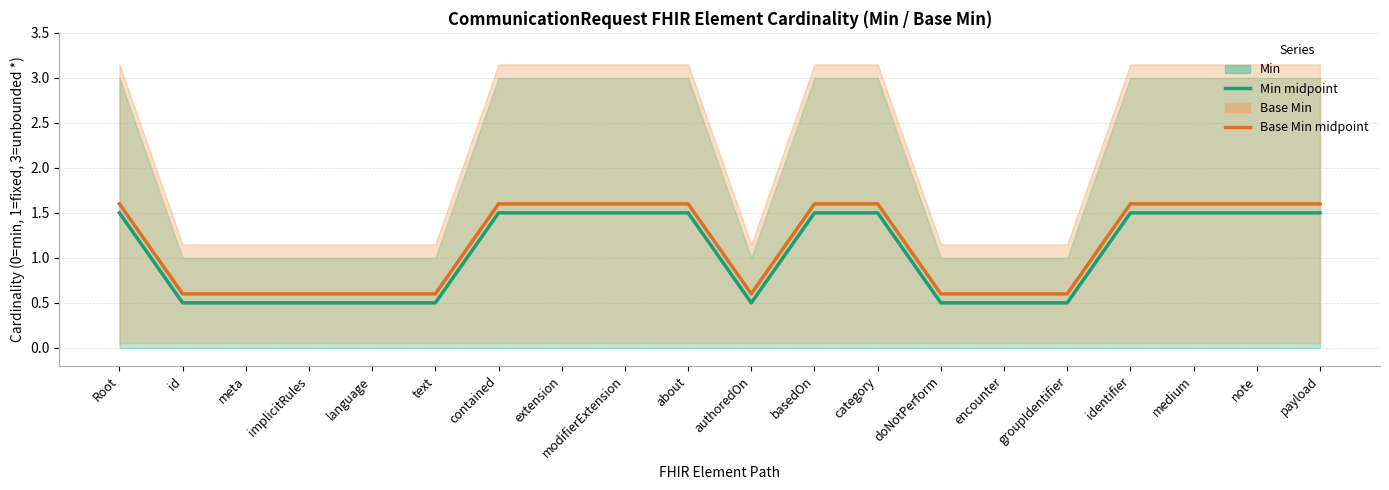

What is the value of the Min (midpoint) point at the 13th from the left?

1.5